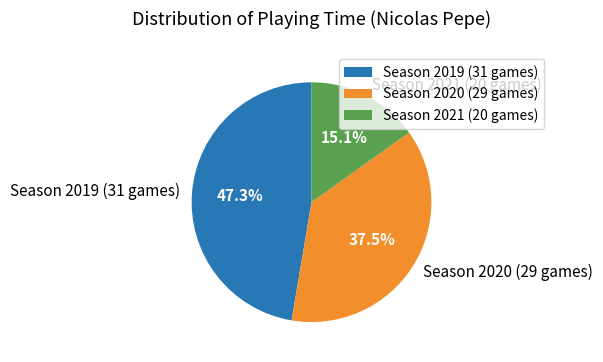

To the nearest percent, what is the average slice percentage?

33%